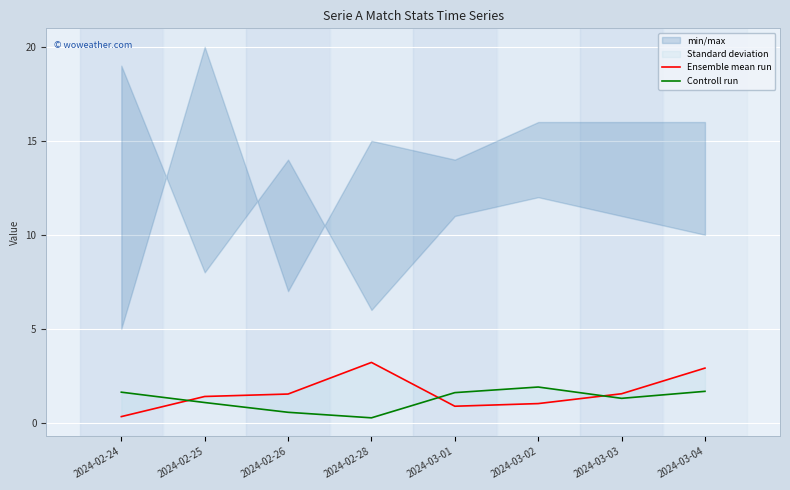

Which label corresponds to the smallest value in the chart?

2024-02-28